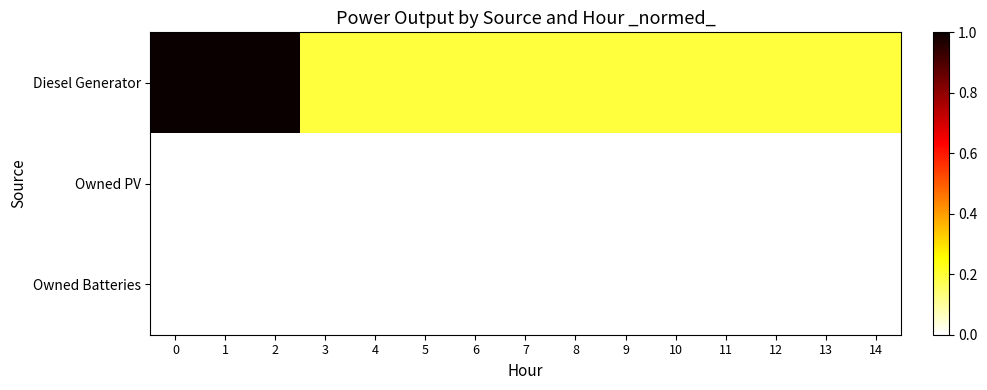

Reading left to right, transcribe all the data shown in this chart.

Diesel Generator: 0=1.0	1=1.0	2=1.0	3=0.2	4=0.2	5=0.2	6=0.2	7=0.2	8=0.2	9=0.2	10=0.2	11=0.2	12=0.2	13=0.2	14=0.2
Owned PV: 0=0.0	1=0.0	2=0.0	3=0.0	4=0.0	5=0.0	6=0.0	7=0.0	8=0.0	9=0.0	10=0.0	11=0.0	12=0.0	13=0.0	14=0.0
Owned Batteries: 0=0.0	1=0.0	2=0.0	3=0.0	4=0.0	5=0.0	6=0.0	7=0.0	8=0.0	9=0.0	10=0.0	11=0.0	12=0.0	13=0.0	14=0.0